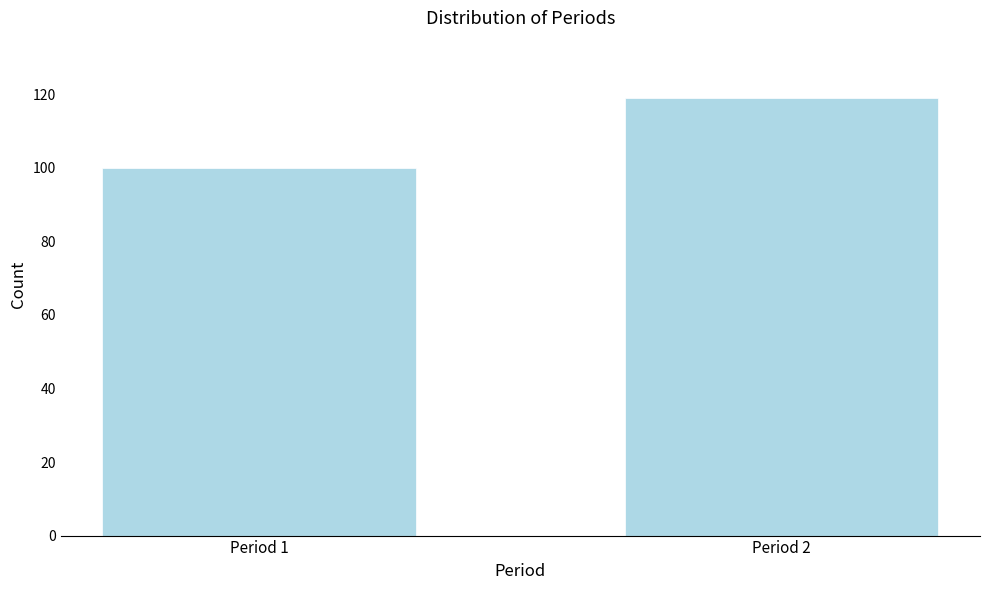

Reading left to right, what are all the values shown in this chart?

Period 1=100	Period 2=119